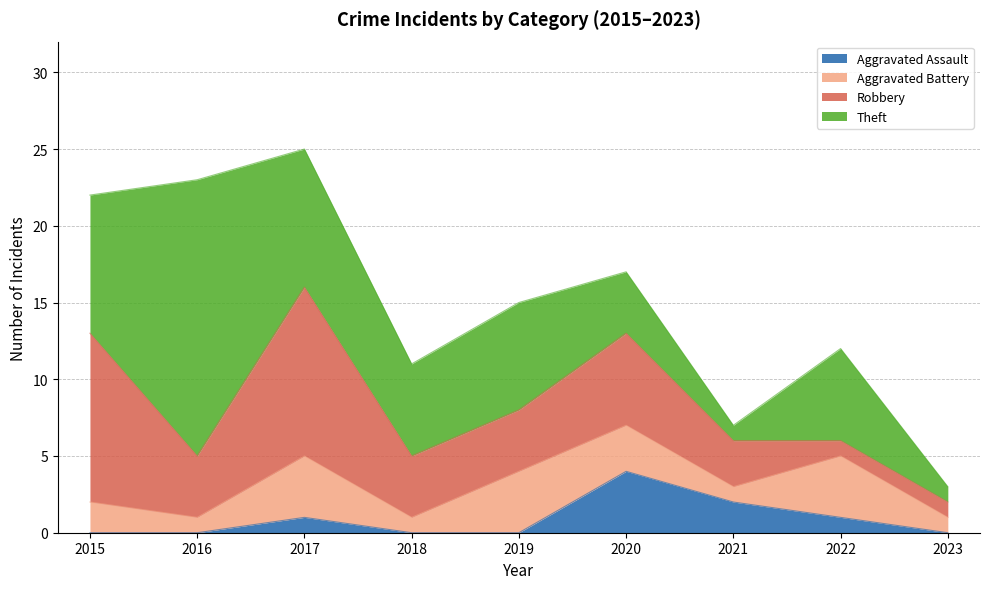

What is the value of the Aggravated Battery point at the 9th from the left?

1